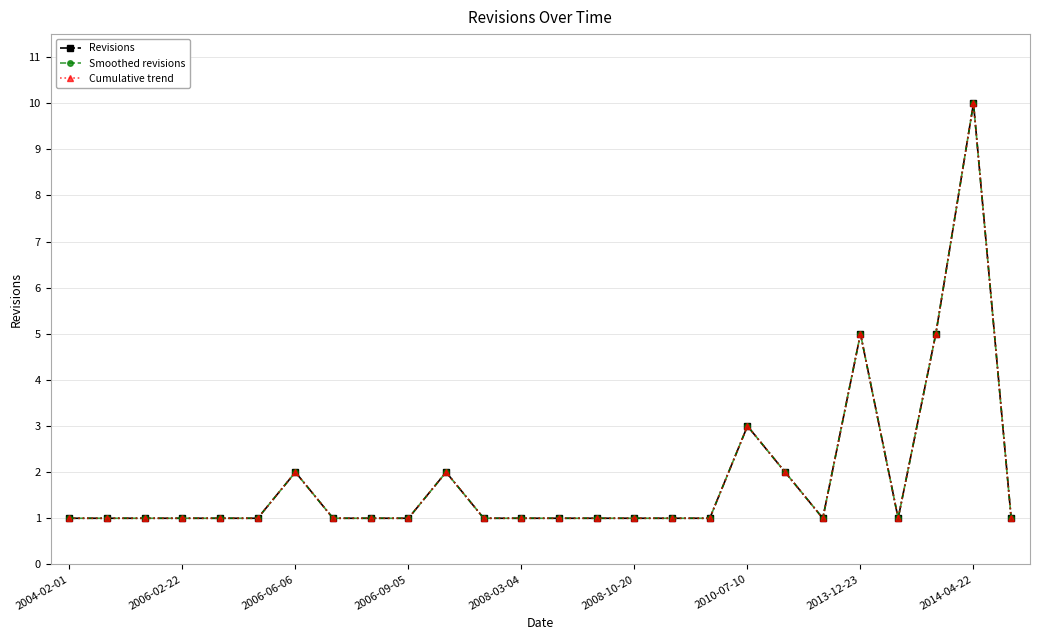

Is this an area chart (filled region under the line)?

No